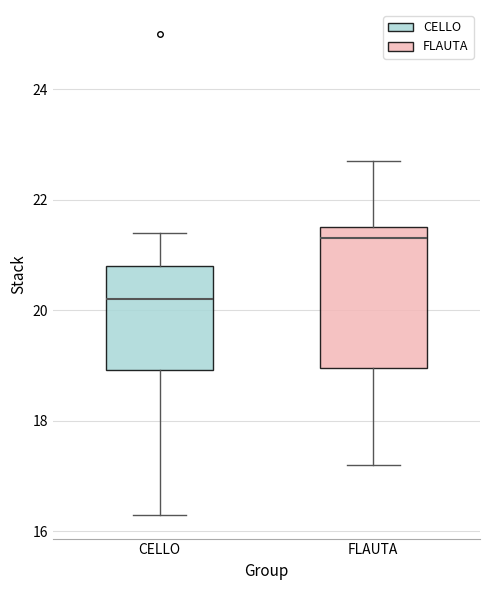

Where does the median line of the box for FLAUTA sit on the y-axis? The values are not printed on the chart, so give them approximately, as read against the axis.

21.4